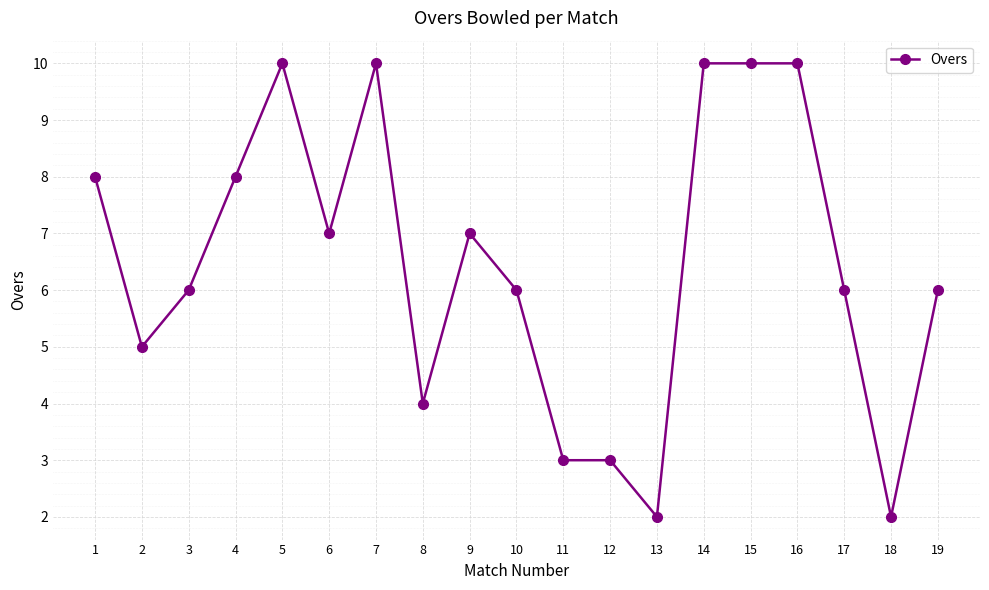

Count the number of data series in this chart.

1